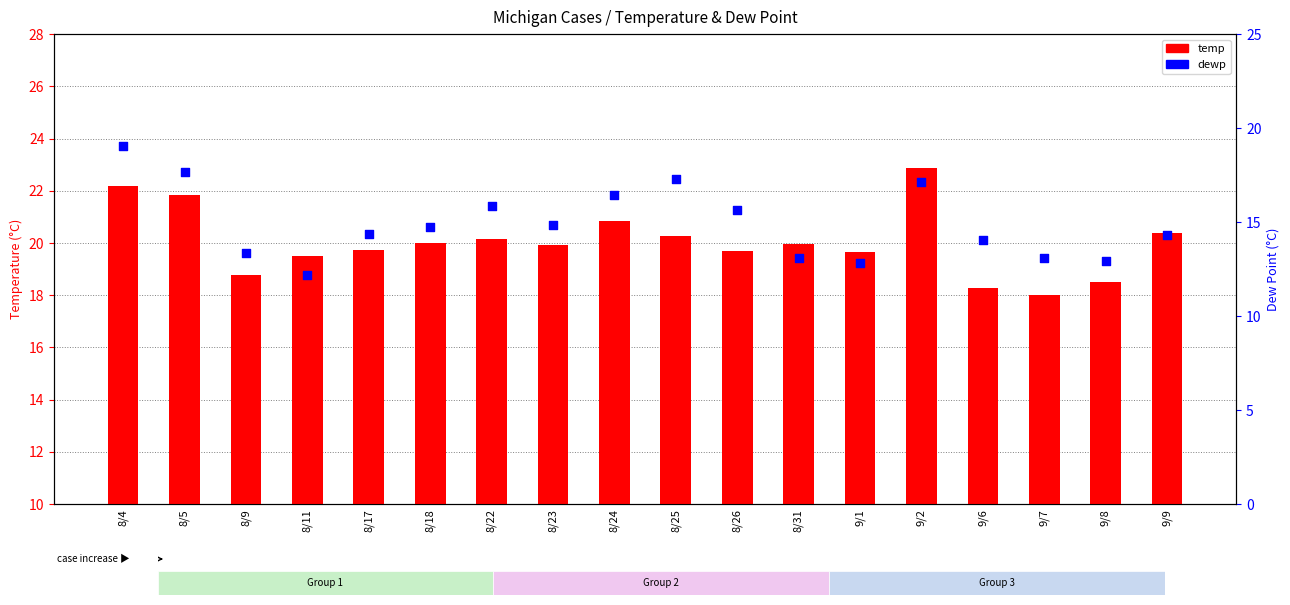

Is the value of temp at 8/4 greater than the value of dewp at 8/23?

Yes